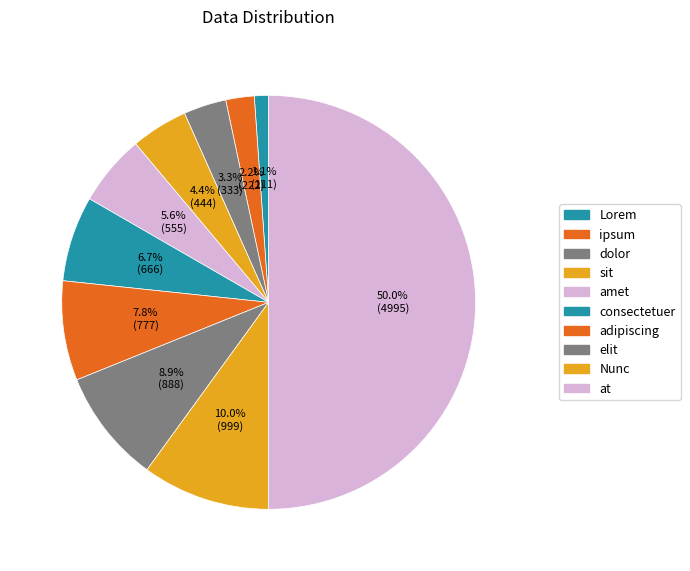

How many segments does this pie chart have?

10